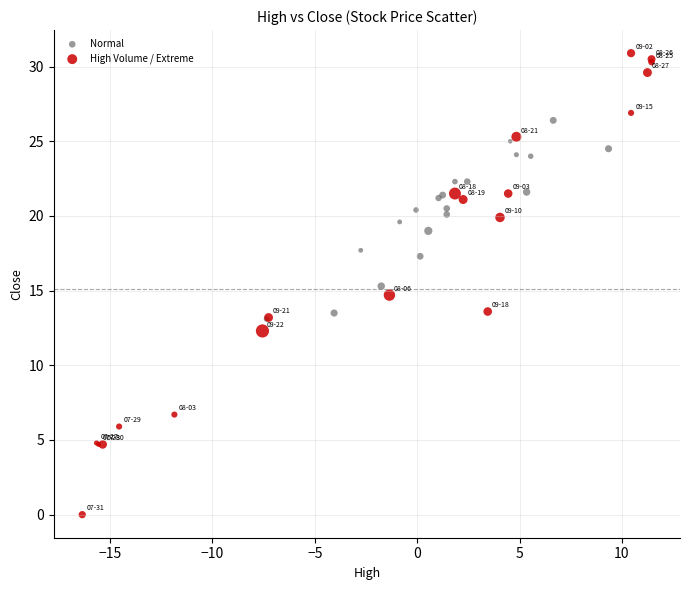

What are all the series names shown in the legend?

Normal, High Volume / Extreme